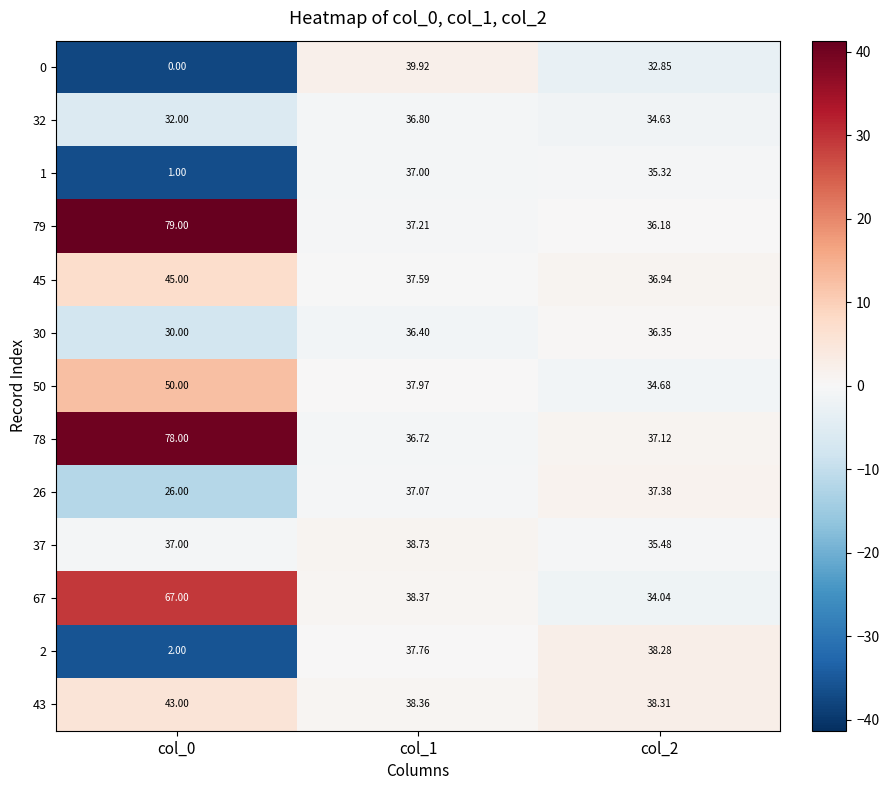

Is the value of 50 at col_2 greater than the value of 37 at col_1?

No